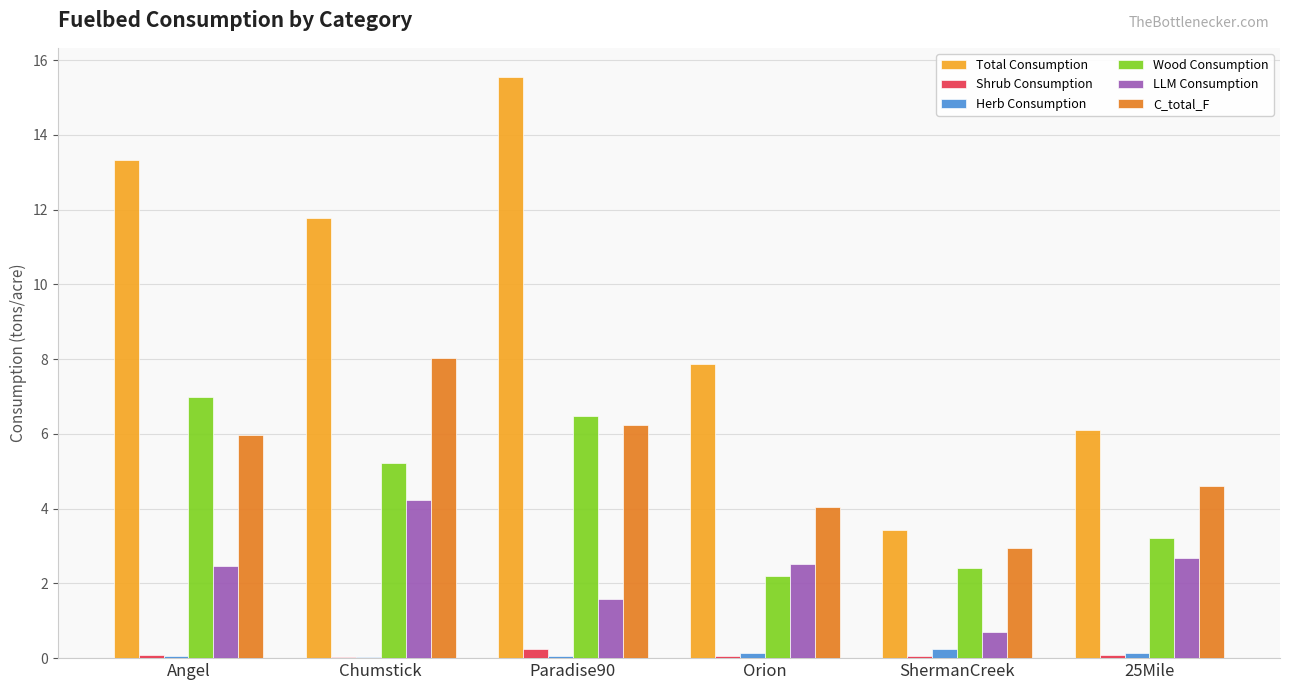

Are the bars grouped side by side (vs. stacked)?

Yes